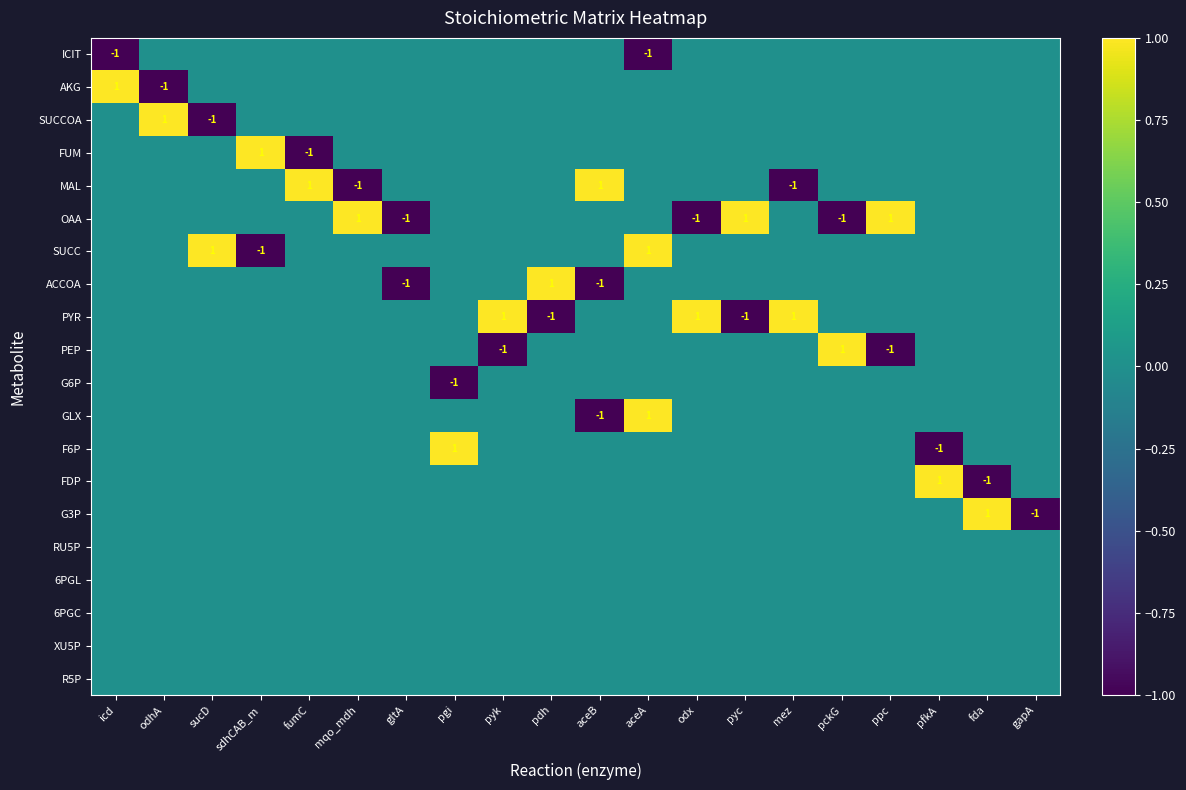

At which label does SUCC first exceed 0?

sucD